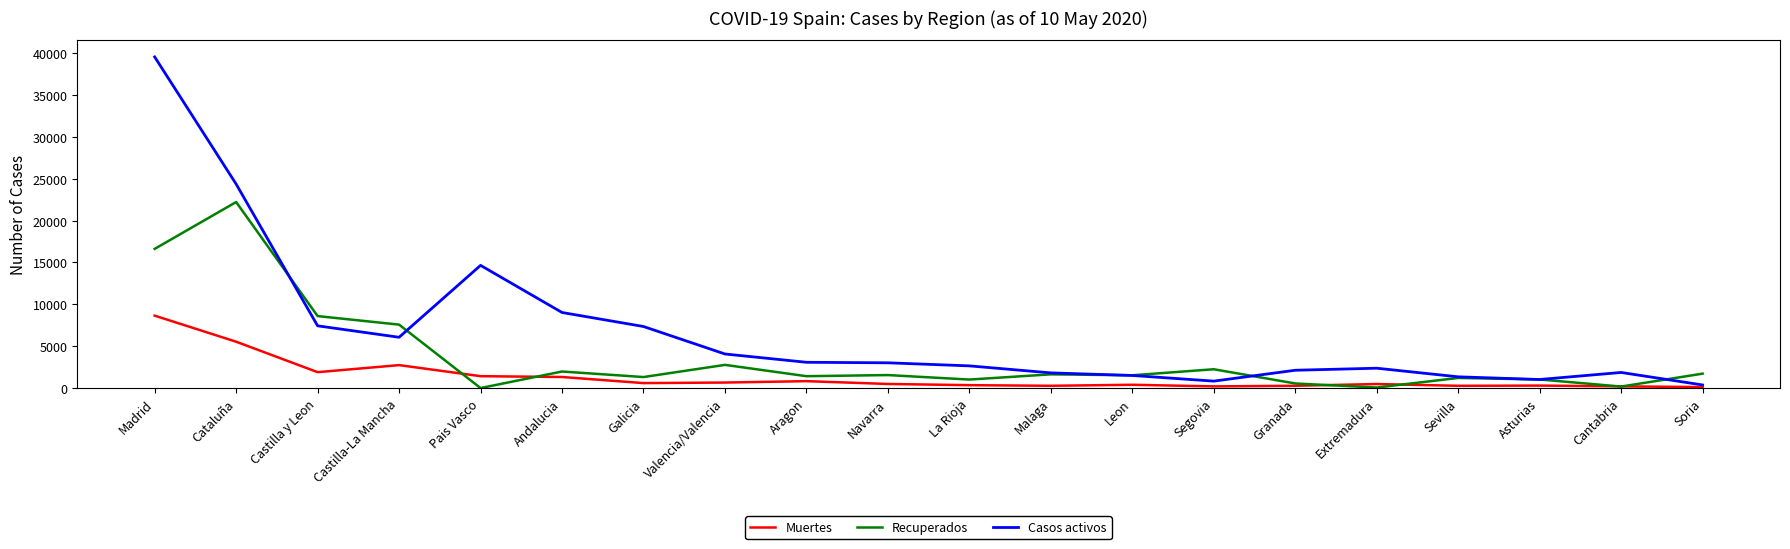

What is the sum of the Casos activos values at Valencia/Valencia and Malaga?

5877